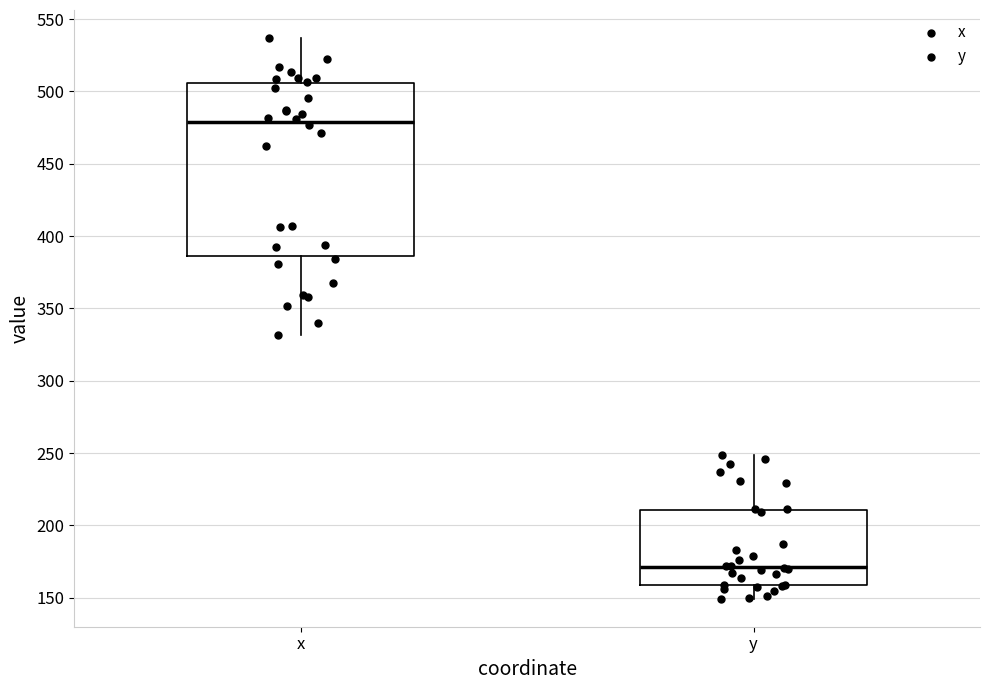

Reading left to right, transcribe this box plot: for each box, give where its median line is, the range the box spans, and where its two whiskers end, as read against the y-axis. The values are not printed on the chart, so give them approximately, as read against the axis.

x: median 480, box 385 to 505, whiskers 330 to 535
y: median 170, box 160 to 210, whiskers 150 to 250